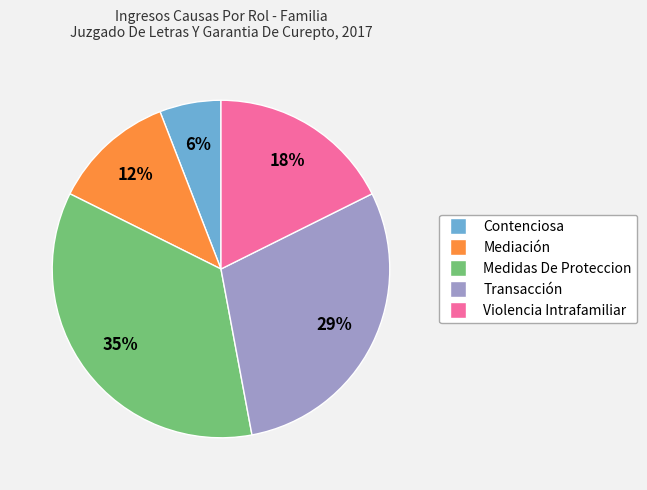

To the nearest percent, what percentage of the pie is Mediación?

12%